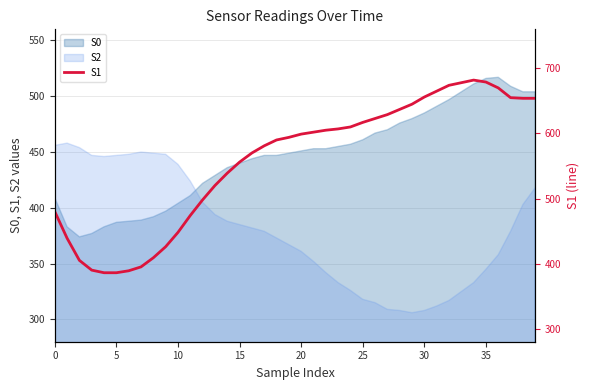

Which label corresponds to the largest value in the chart?

34